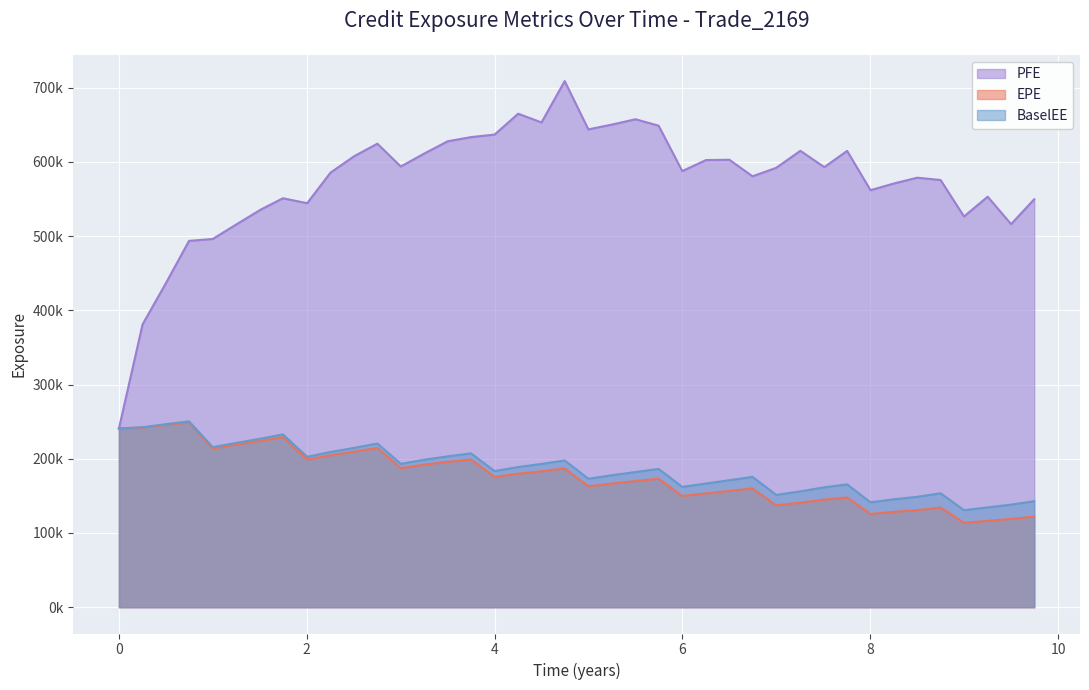

What are all the series names shown in the legend?

PFE, EPE, BaselEE